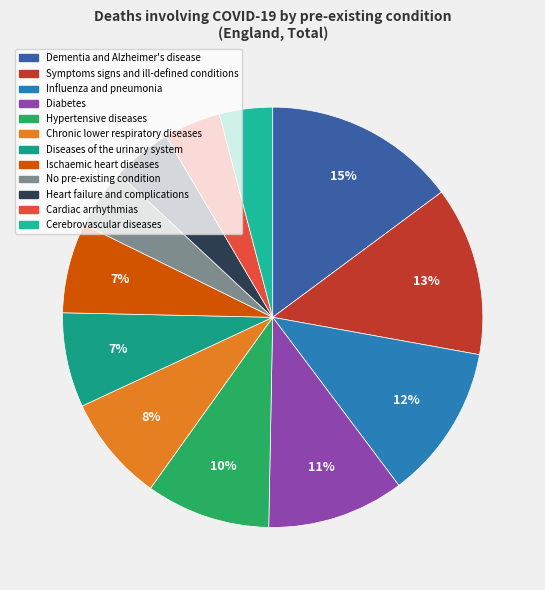

Is Influenza and pneumonia the majority of the pie?

No